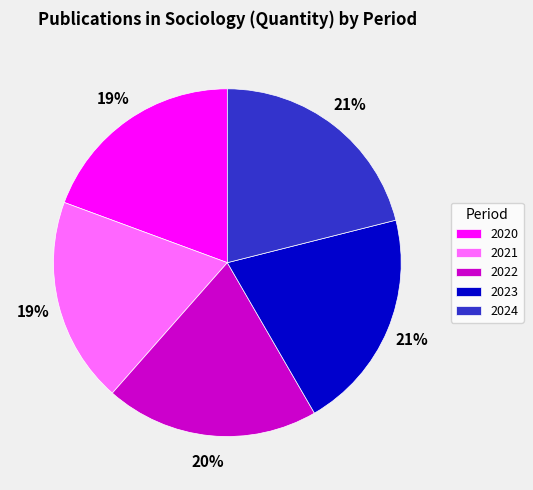

To the nearest percent, what portion does 2024 represent?

21%